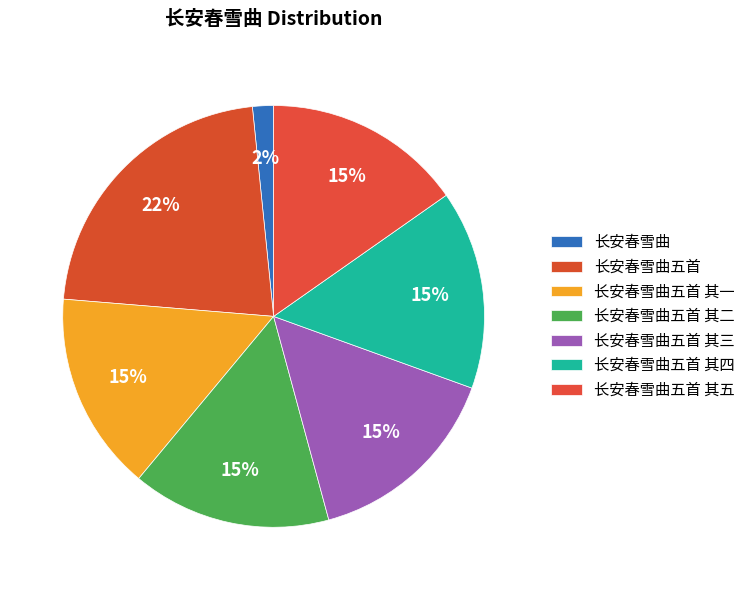

Rank the categories by value from highest to lowest.

长安春雪曲五首, 长安春雪曲五首 其五, 长安春雪曲五首 其四, 长安春雪曲五首 其三, 长安春雪曲五首 其二, 长安春雪曲五首 其一, 长安春雪曲